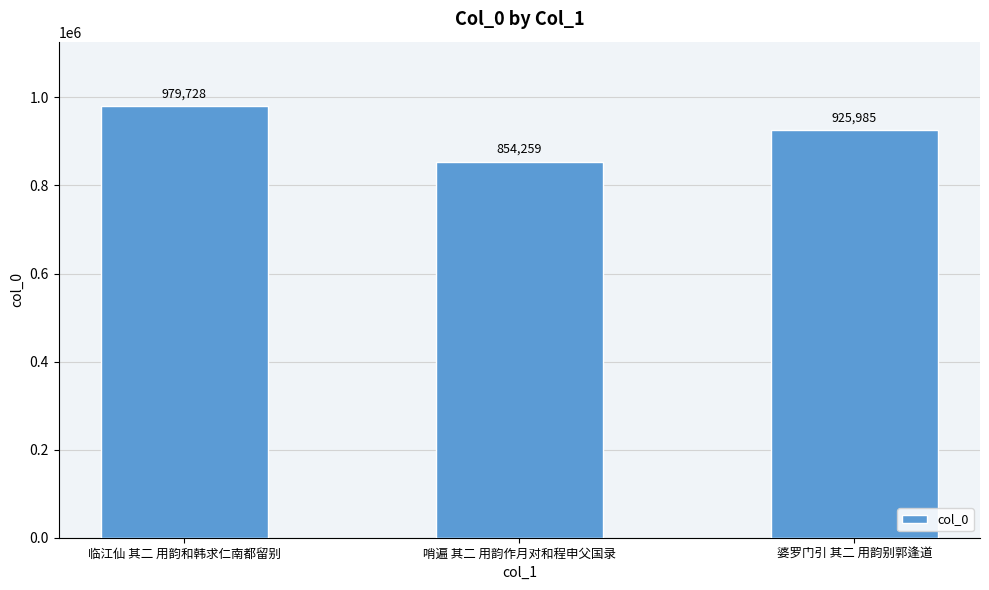

How many data points are less than 925985?

1